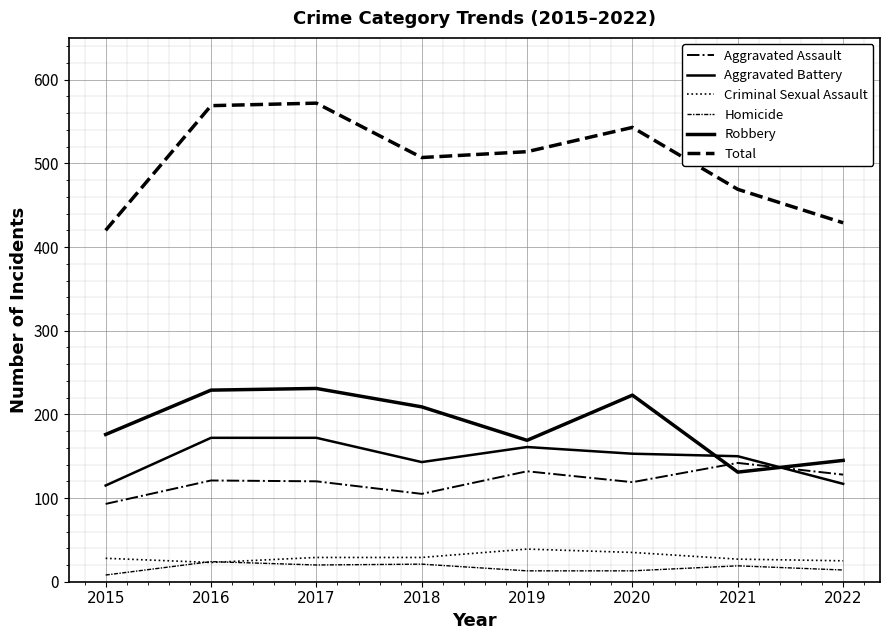

What value does the Aggravated Battery series have at 2015, to the nearest 5?

115